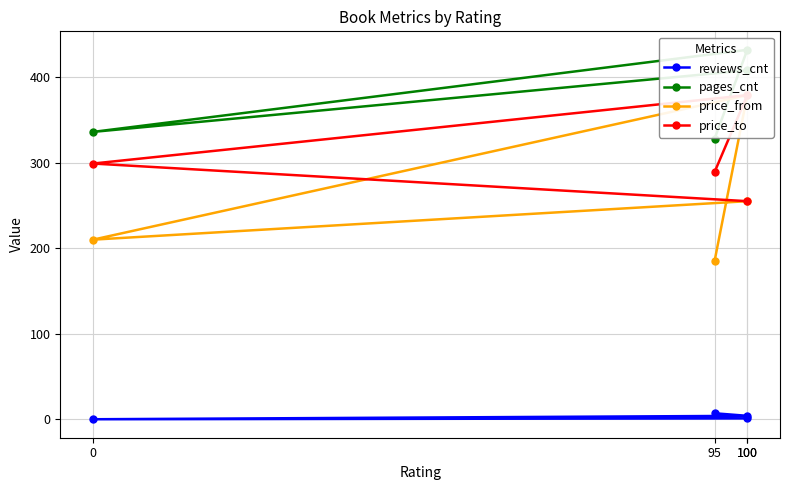

True or false: price_from and pages_cnt intersect in this chart.

False